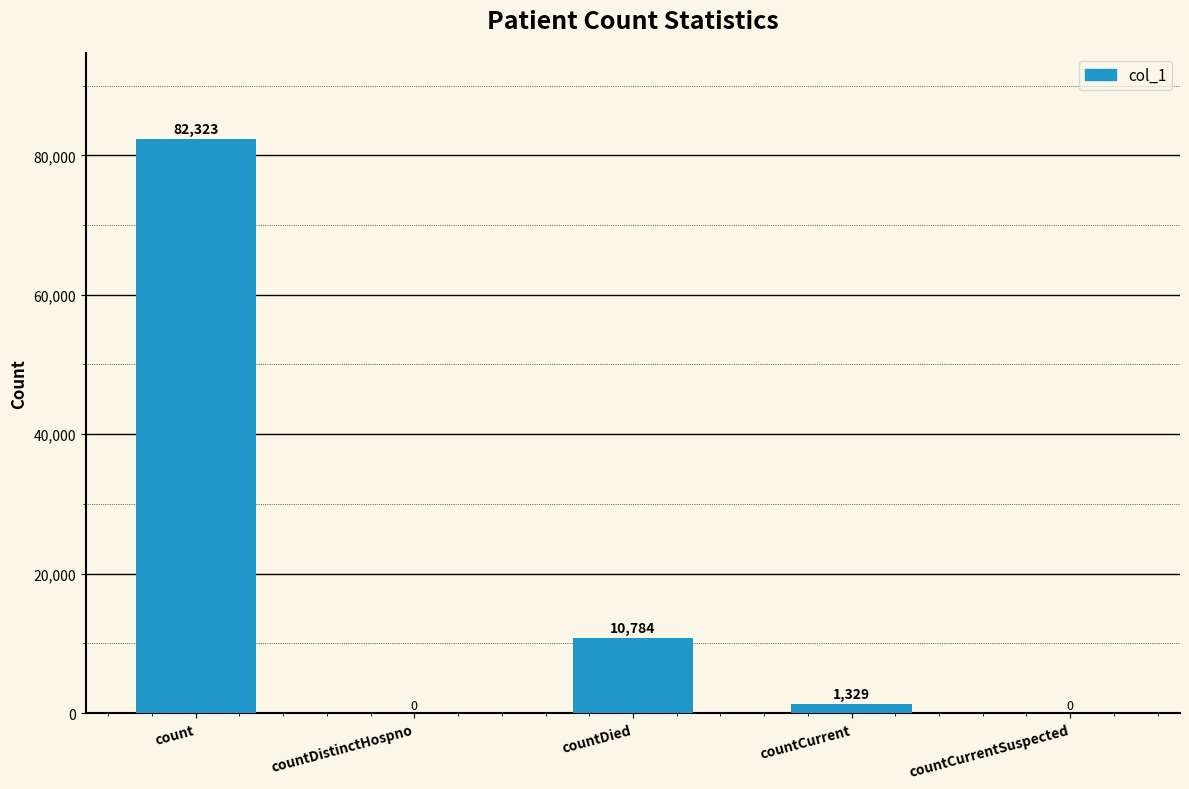

Is it true that the value at countDistinctHospno is -51676?

False